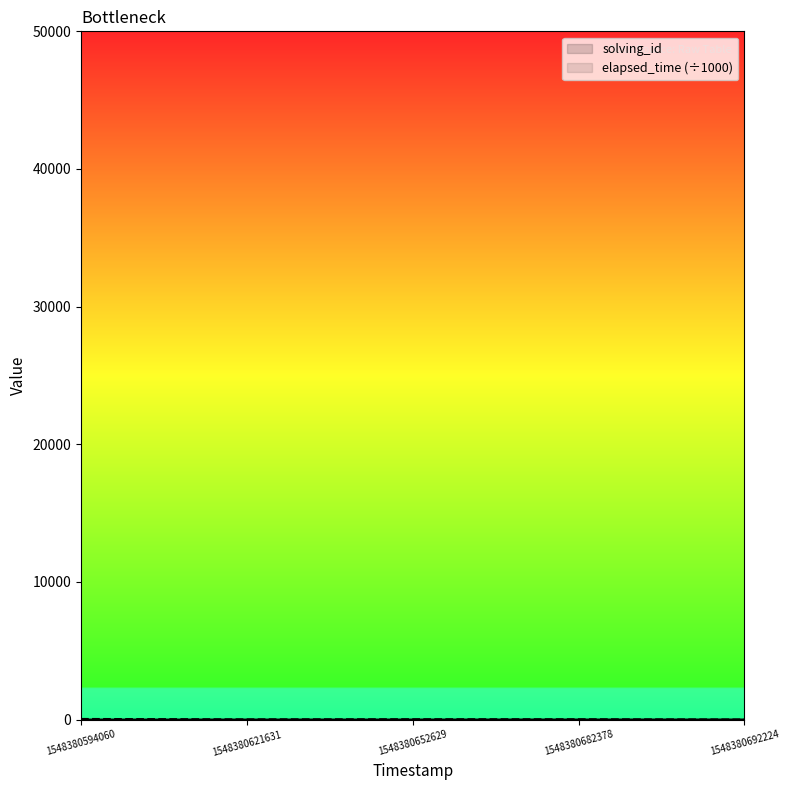

Which category has the lowest value across all series?

1548380594060